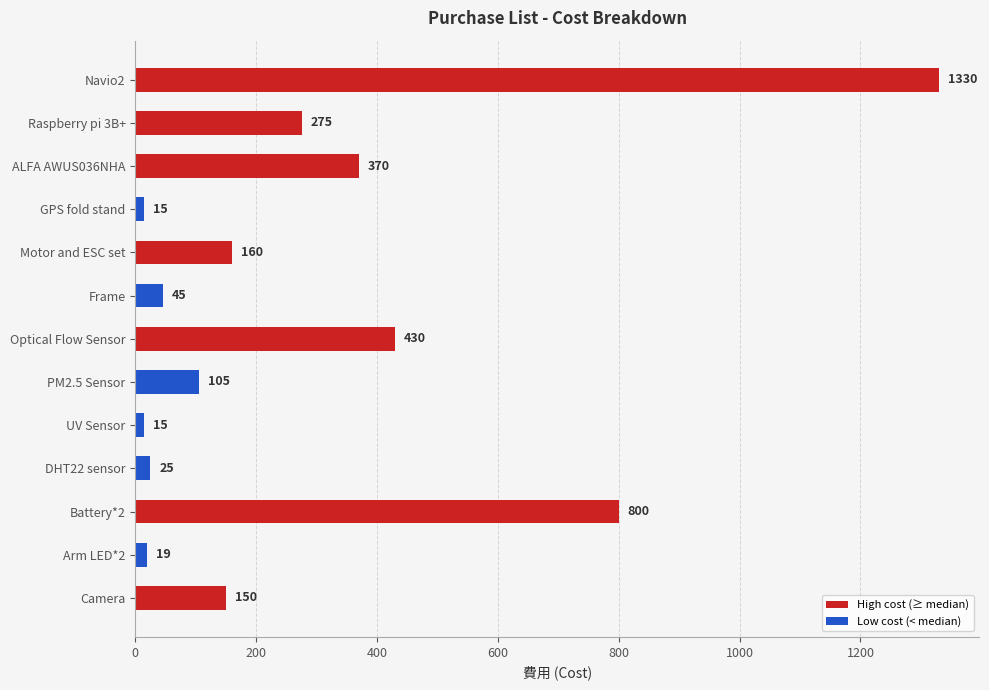

What is the label of the 11th bar from the bottom?

ALFA AWUS036NHA